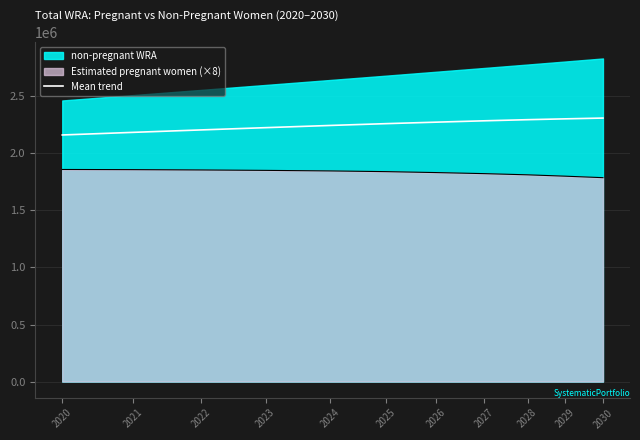

Where does the data first go above 2259701?

2025